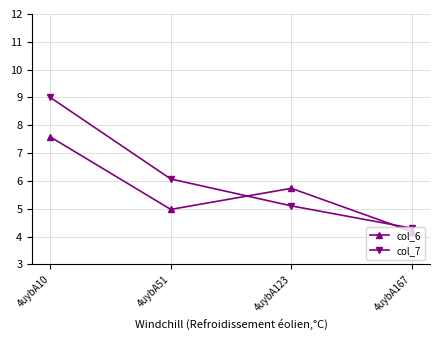

At which label is col_7 closest to 6?

4uybA51